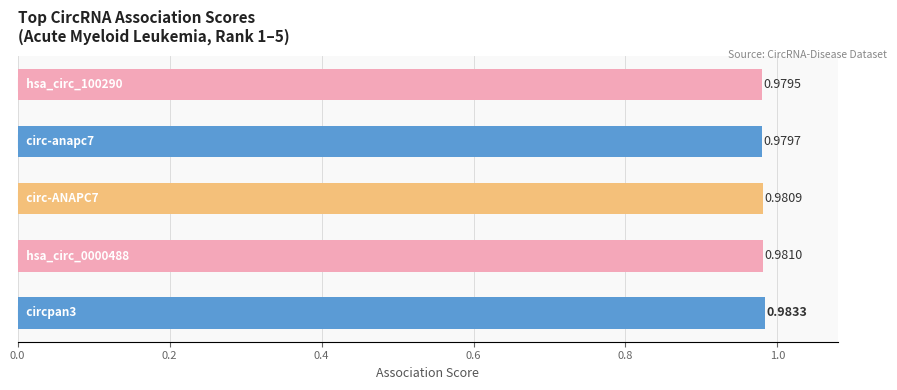

What is the sum of all values?

4.9